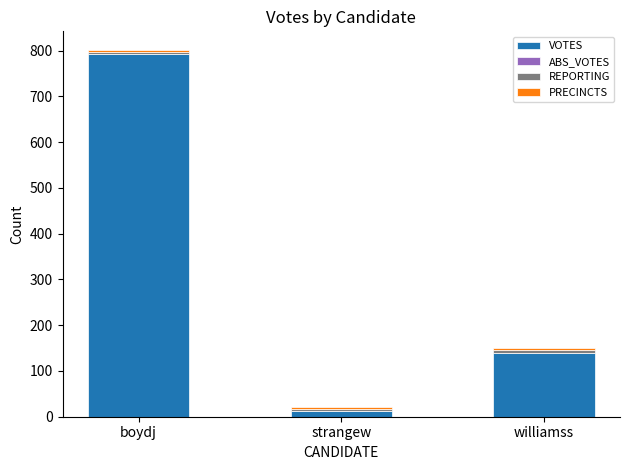

Is it true that VOTES equals 237 at williamss?

False